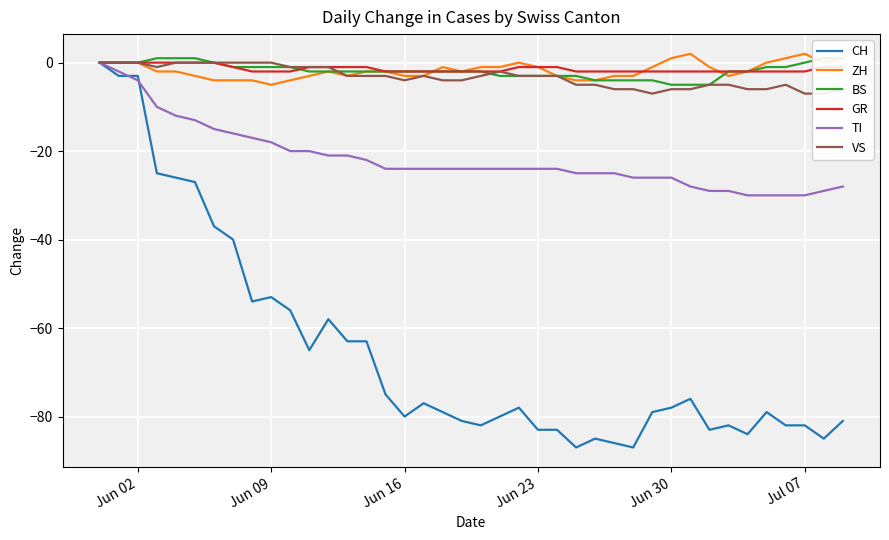

True or false: GR and TI cross at least once.

False